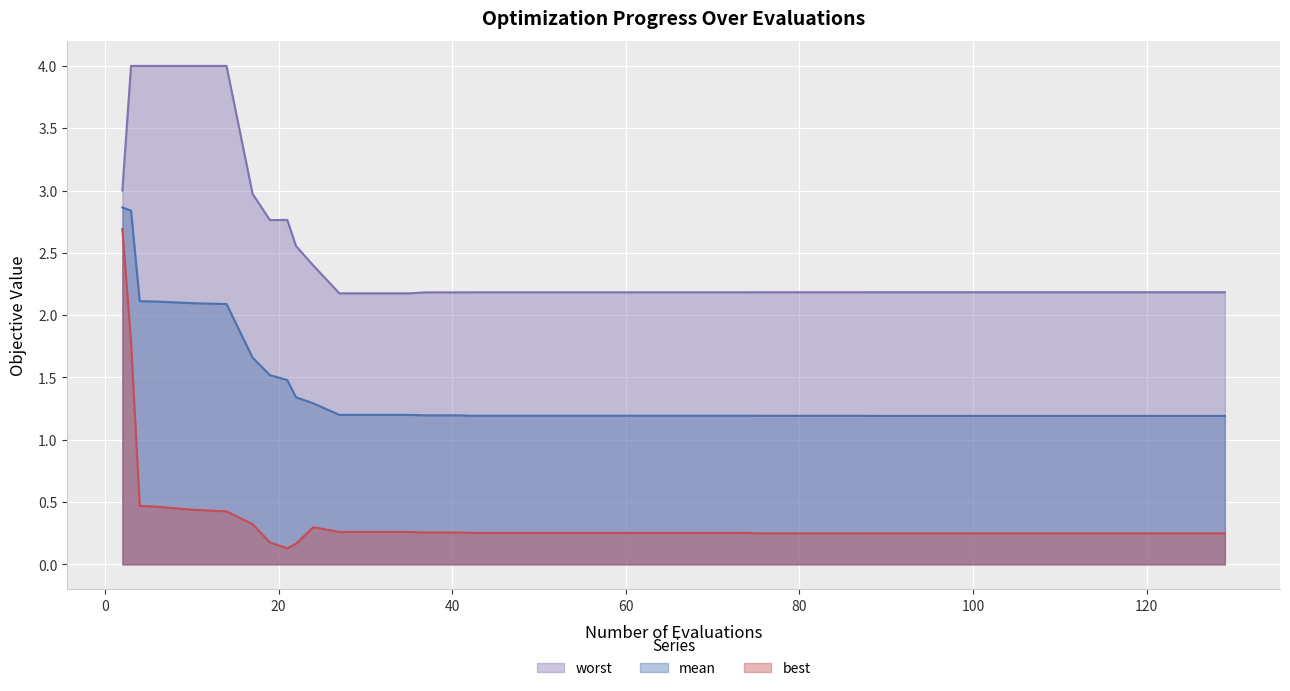

Reading left to right, what are all the values shown in this chart?

mean: 2=2.9	3=2.8	4=2.1	6=2.1	10=2.1	14=2.1	17=1.7	19=1.5	21=1.5	22=1.3	24=1.3	27=1.2	31=1.2	35=1.2	37=1.2	41=1.2	42=1.2	46=1.2	50=1.2	54=1.2	58=1.2	62=1.2	66=1.2	70=1.2	74=1.2	75=1.2	79=1.2	83=1.2	87=1.2	89=1.2	93=1.2	97=1.2	101=1.2	105=1.2	109=1.2	113=1.2	117=1.2	121=1.2	125=1.2	129=1.2
best: 2=2.7	3=1.8	4=0.5	6=0.5	10=0.4	14=0.4	17=0.3	19=0.2	21=0.1	22=0.2	24=0.3	27=0.3	31=0.3	35=0.3	37=0.3	41=0.3	42=0.3	46=0.3	50=0.3	54=0.3	58=0.3	62=0.3	66=0.3	70=0.3	74=0.3	75=0.2	79=0.2	83=0.2	87=0.2	89=0.2	93=0.2	97=0.2	101=0.2	105=0.2	109=0.2	113=0.2	117=0.2	121=0.2	125=0.2	129=0.2
worst: 2=3.0	3=4.0	4=4.0	6=4.0	10=4.0	14=4.0	17=3.0	19=2.8	21=2.8	22=2.6	24=2.4	27=2.2	31=2.2	35=2.2	37=2.2	41=2.2	42=2.2	46=2.2	50=2.2	54=2.2	58=2.2	62=2.2	66=2.2	70=2.2	74=2.2	75=2.2	79=2.2	83=2.2	87=2.2	89=2.2	93=2.2	97=2.2	101=2.2	105=2.2	109=2.2	113=2.2	117=2.2	121=2.2	125=2.2	129=2.2